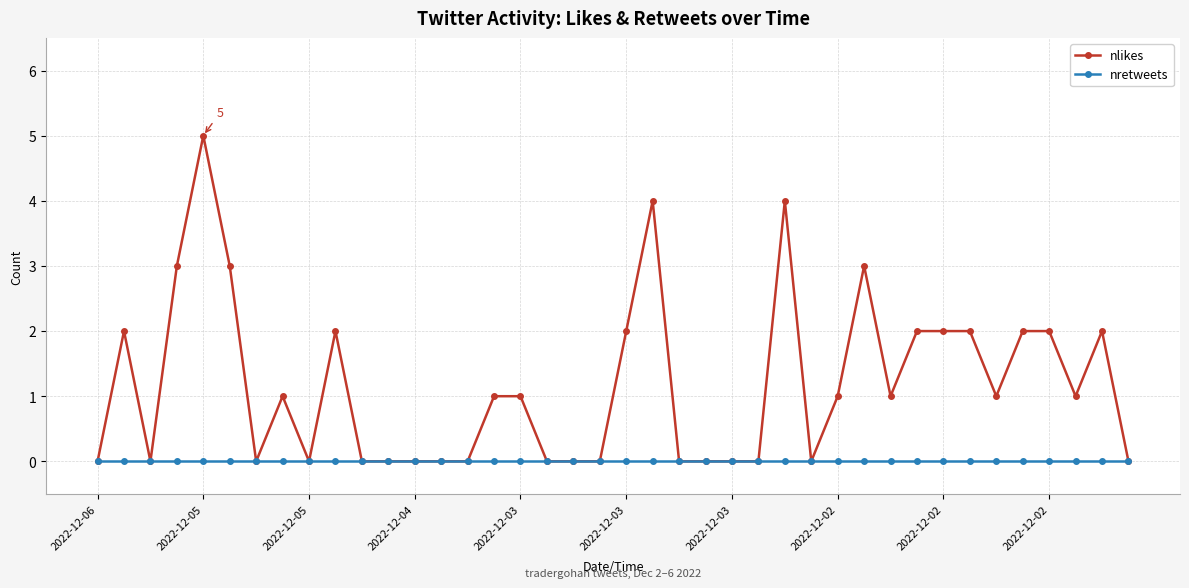

List the series in order of their peak value, highest first.

nlikes, nretweets